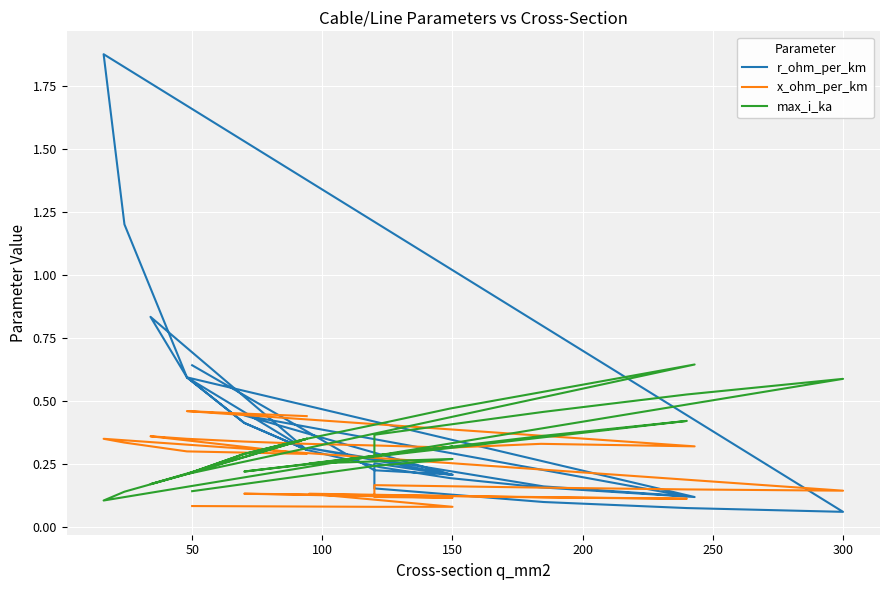

Reading left to right, what are all the values shown in this chart?

r_ohm_per_km: 0.6	0.2	0.2	0.3	0.2	0.1	0.4	0.2	0.3	0.2	0.1	0.1	0.1	1.9	1.2	0.6	0.3	0.8	0.6	0.4	0.3	0.2	0.2	0.2	0.1	0.6	0.4	0.3
x_ohm_per_km: 0.1	0.1	0.1	0.1	0.1	0.1	0.1	0.1	0.1	0.2	0.2	0.1	0.1	0.3	0.3	0.3	0.3	0.4	0.3	0.3	0.3	0.3	0.3	0.3	0.3	0.5	0.5	0.4
max_i_ka: 0.1	0.2	0.3	0.3	0.4	0.4	0.2	0.3	0.3	0.4	0.5	0.5	0.6	0.1	0.1	0.2	0.3	0.2	0.2	0.3	0.3	0.4	0.5	0.5	0.6	0.2	0.3	0.3